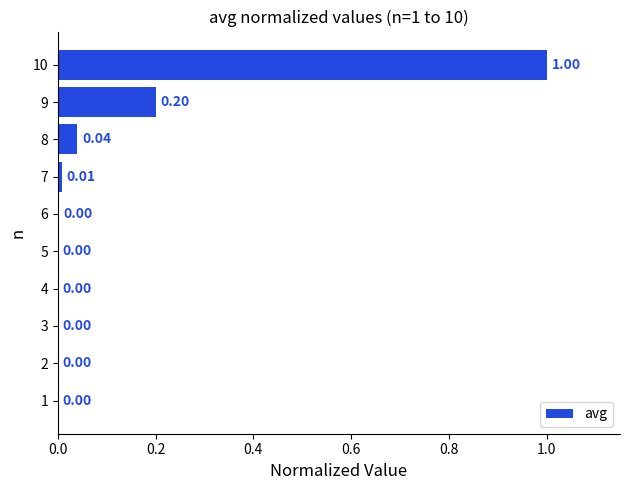

Between 2 and 9, which is larger?

9